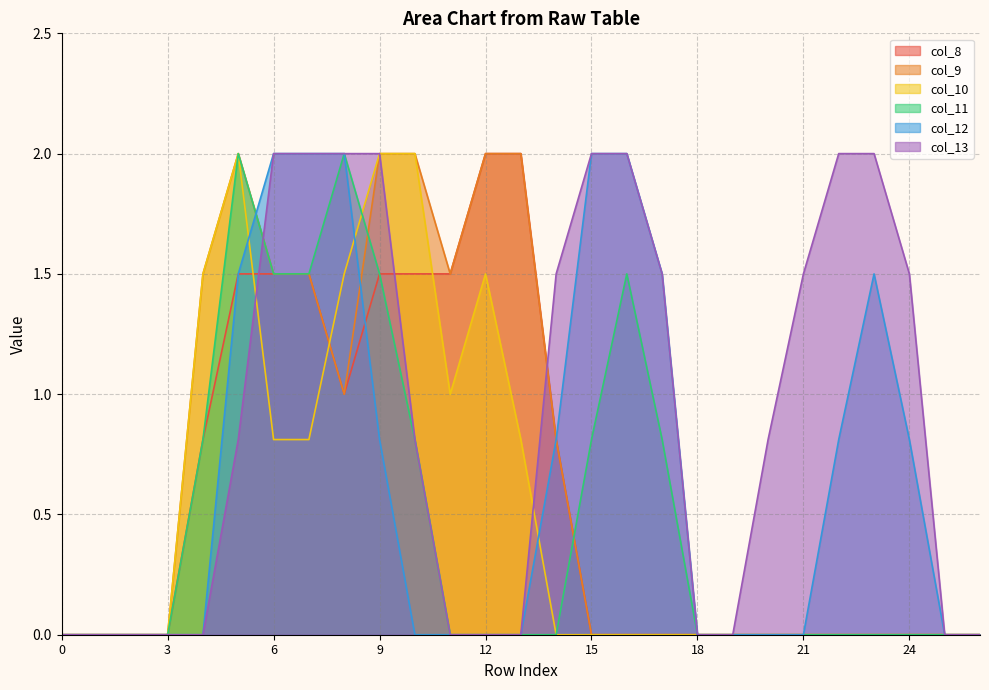

True or false: col_13 and col_10 cross at least once.

True